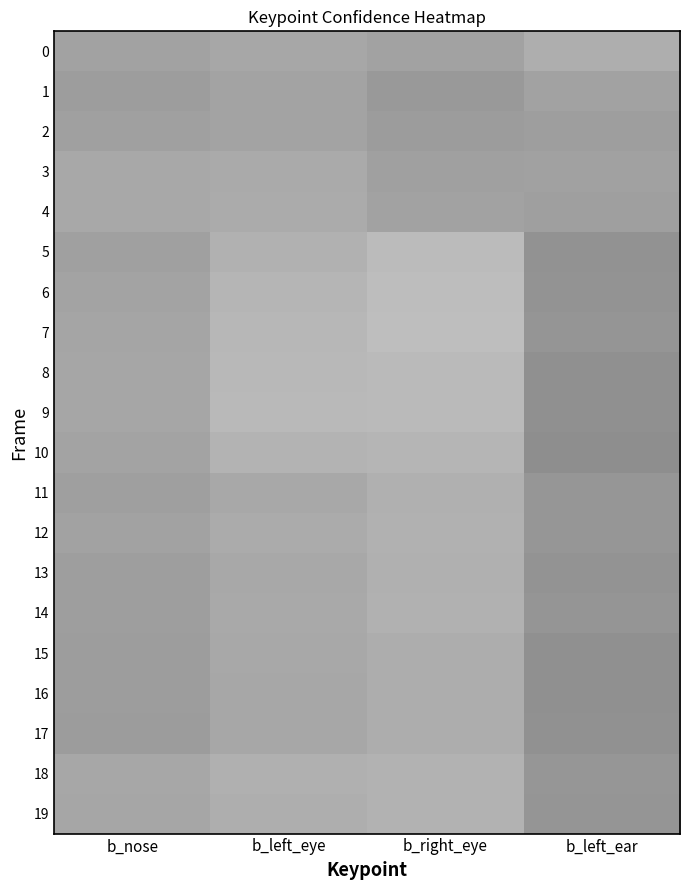

What is the smallest value displayed?

0.6